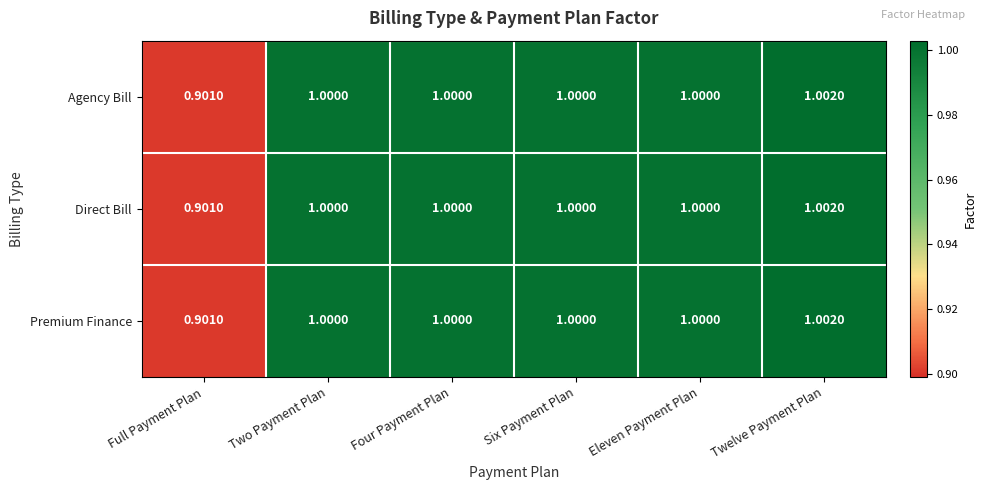

At which category is the sum across all series the highest?

Twelve Payment Plan